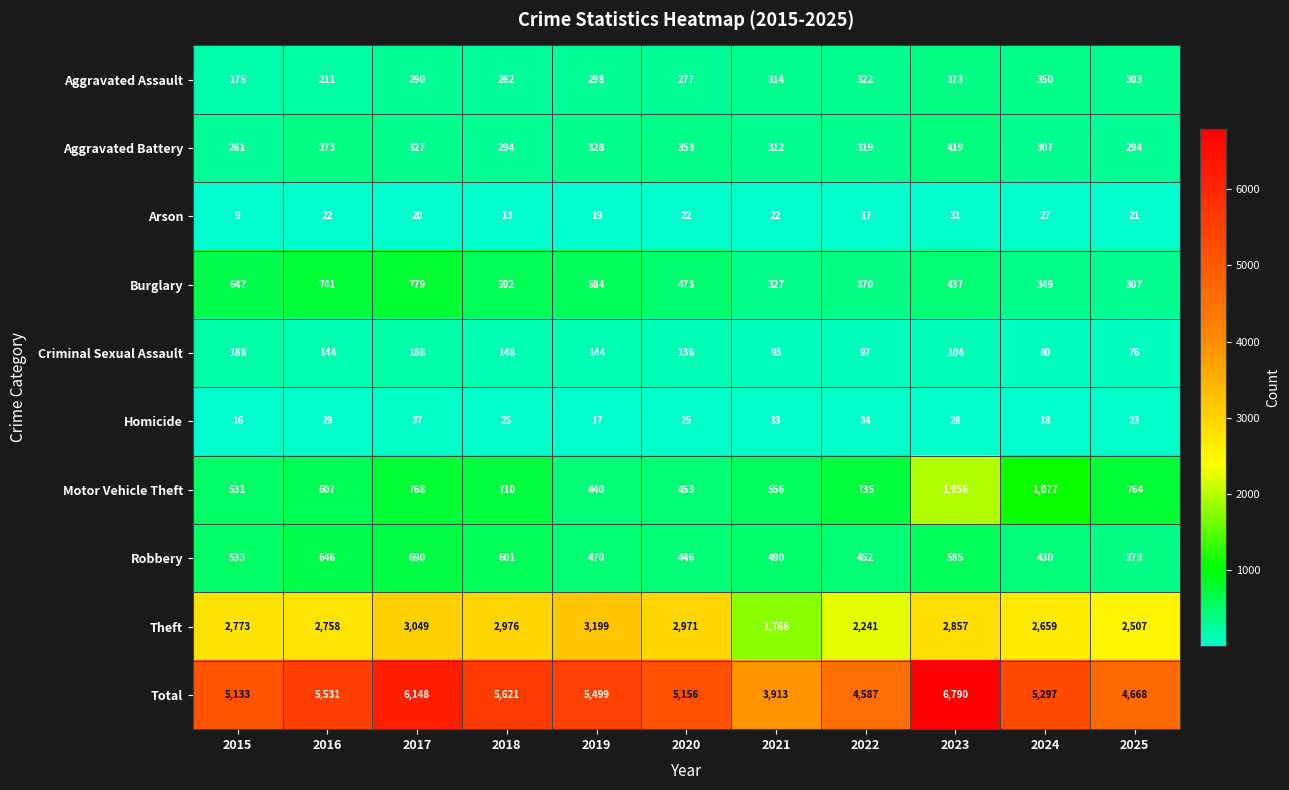

Rank the series at 2019 from lowest to highest value.

Homicide, Arson, Criminal Sexual Assault, Aggravated Assault, Aggravated Battery, Motor Vehicle Theft, Robbery, Burglary, Theft, Total